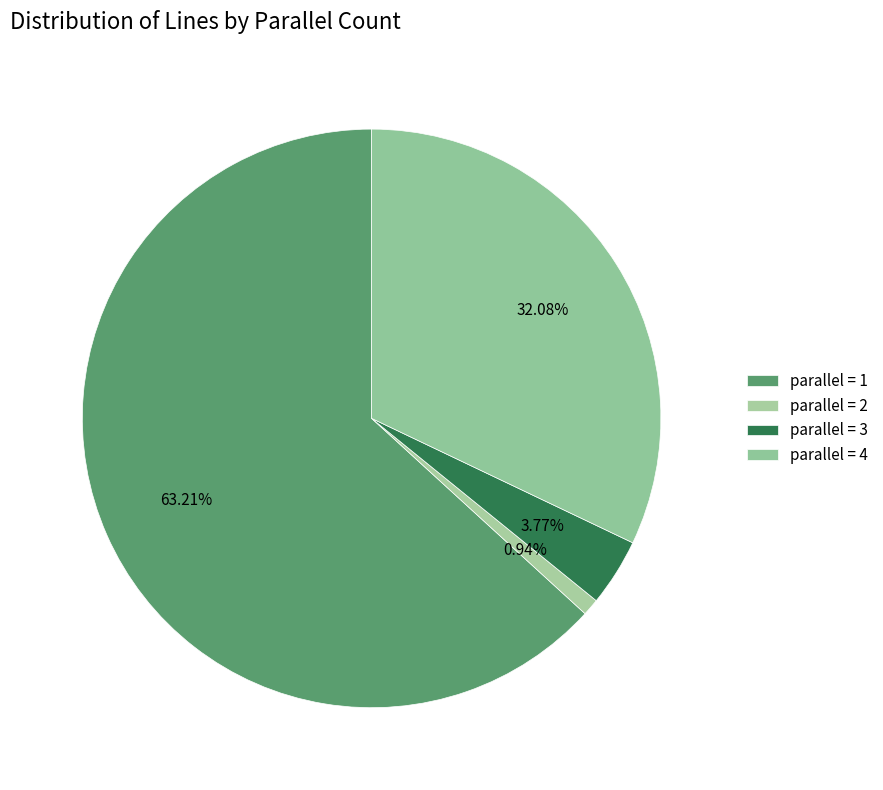

Is there a majority slice in this chart?

Yes